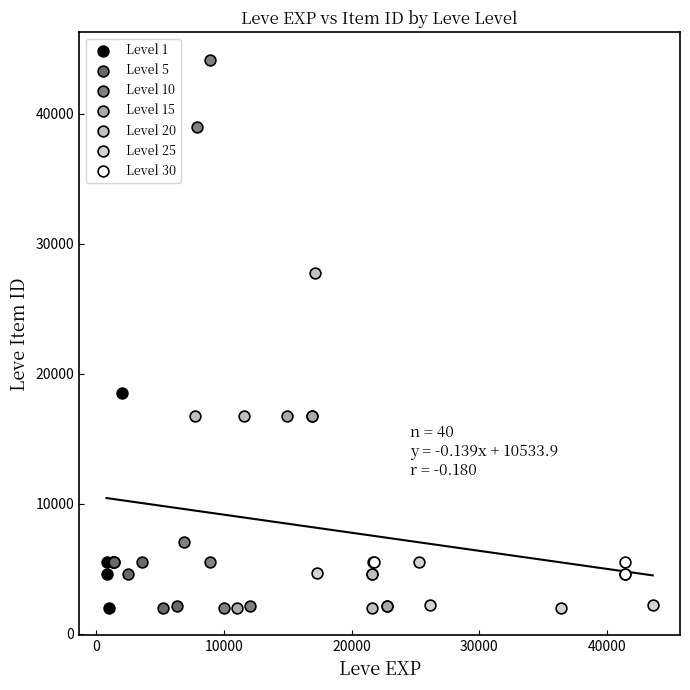

What are all the series names shown in the legend?

Level 1, Level 5, Level 10, Level 15, Level 20, Level 25, Level 30